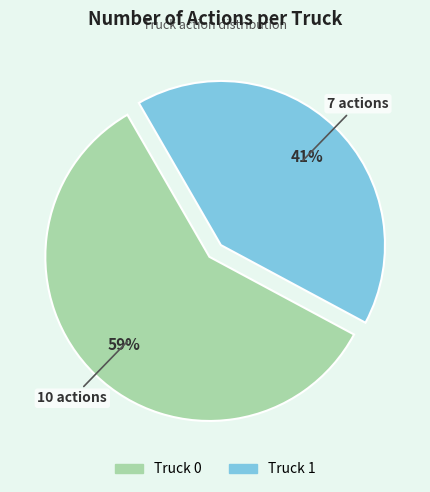

Do Truck 0 and Truck 1 together represent more than half of the pie?

Yes